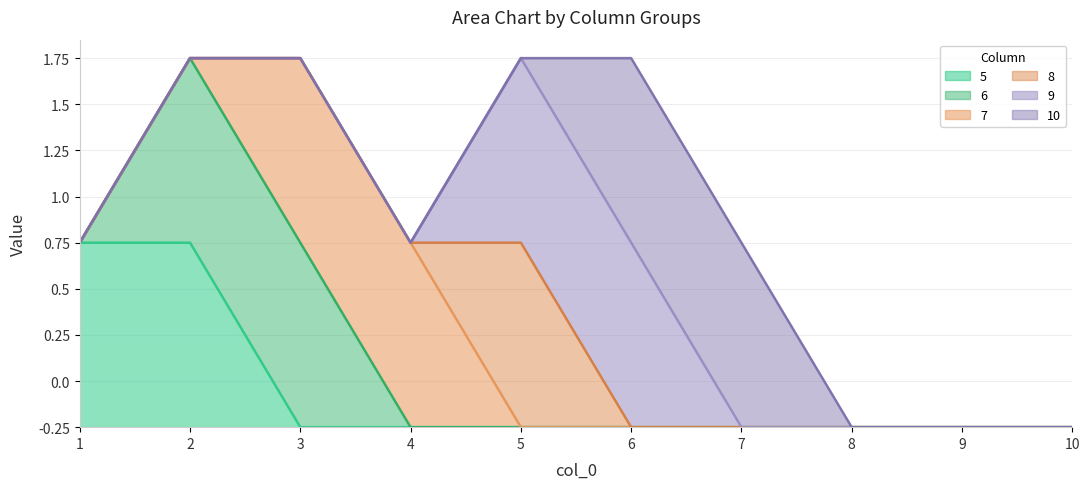

True or false: 6 and 5 cross at least once.

False